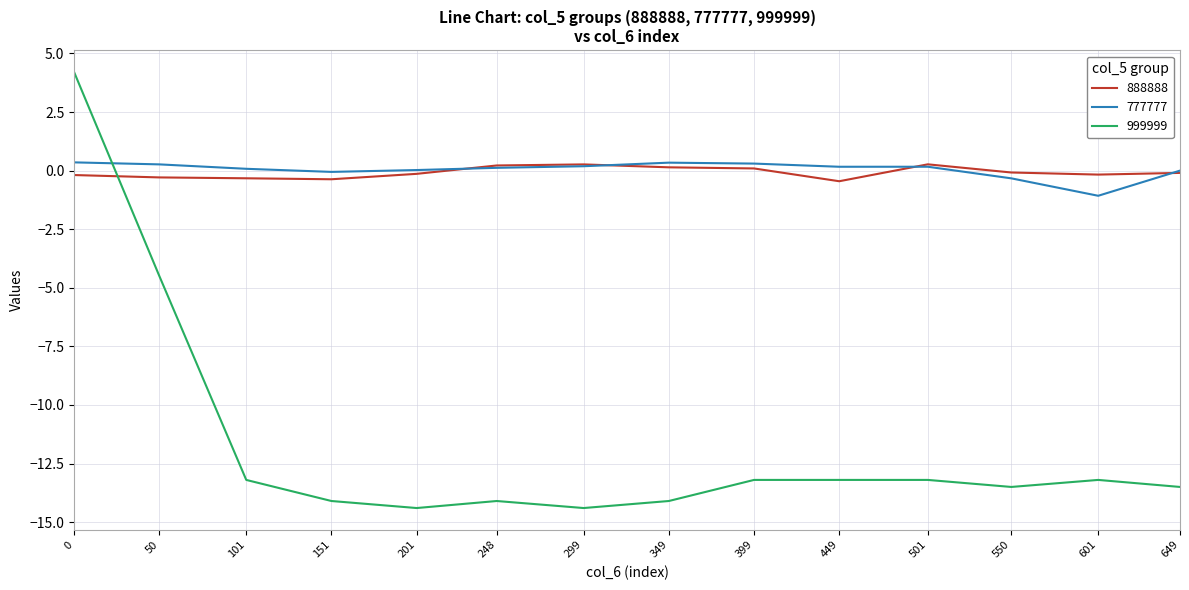

Which series has the largest range (max minus min)?

999999